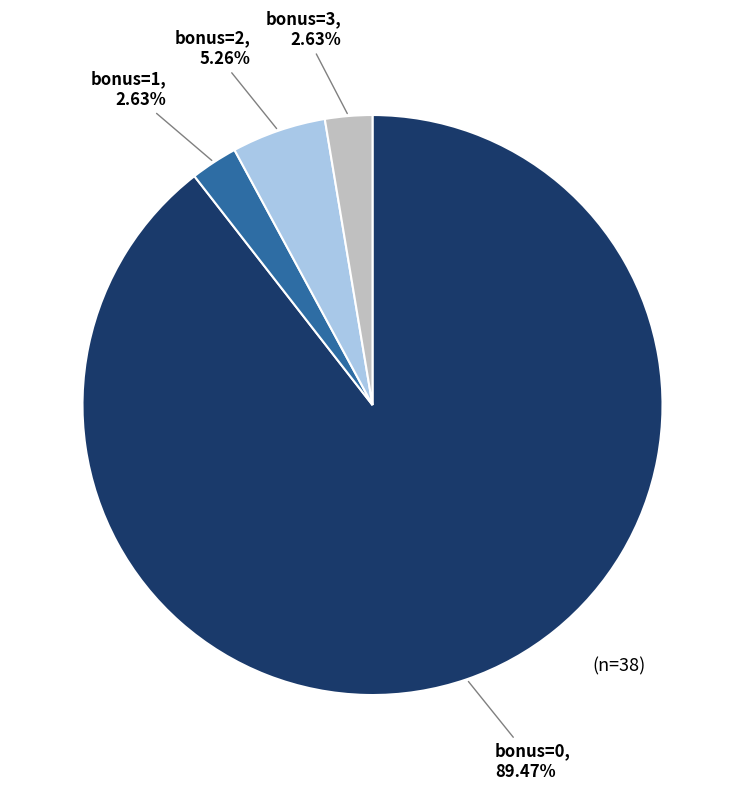

Do bonus=3 and bonus=0 together represent more than half of the pie?

Yes